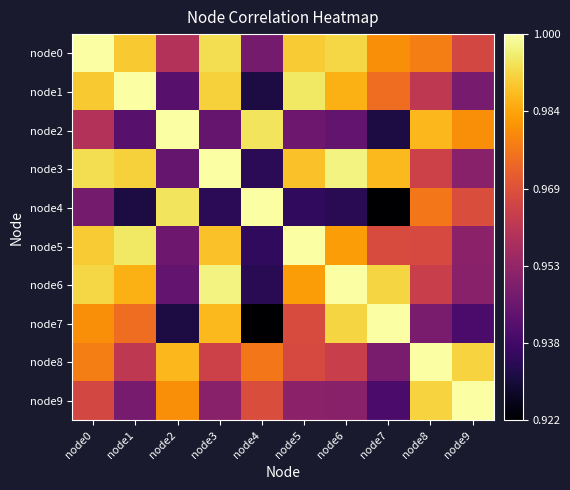

List the series in order of their peak value, highest first.

node0, node1, node2, node3, node4, node5, node6, node7, node8, node9